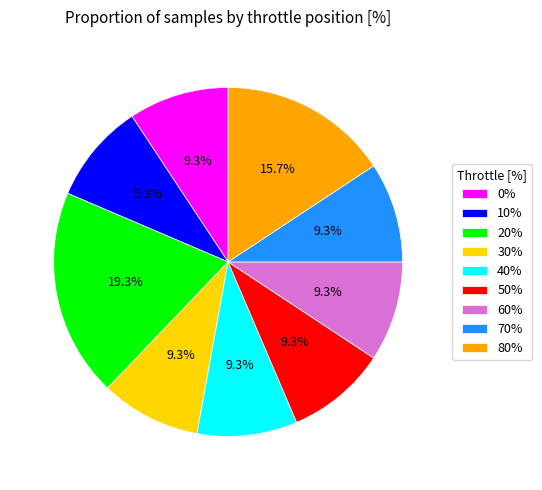

What percentage is NOT represented by 30%?

90.7%